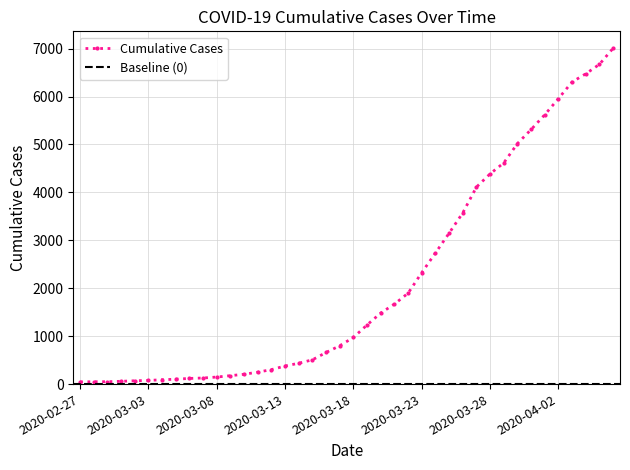

Rank the categories by value from lowest to highest.

2020-02-27, 2020-02-28, 2020-02-29, 2020-03-01, 2020-03-02, 2020-03-03, 2020-03-04, 2020-03-05, 2020-03-06, 2020-03-07, 2020-03-08, 2020-03-09, 2020-03-10, 2020-03-11, 2020-03-12, 2020-03-13, 2020-03-14, 2020-03-15, 2020-03-16, 2020-03-17, 2020-03-18, 2020-03-19, 2020-03-20, 2020-03-21, 2020-03-22, 2020-03-23, 2020-03-24, 2020-03-25, 2020-03-26, 2020-03-27, 2020-03-28, 2020-03-29, 2020-03-30, 2020-03-31, 2020-04-01, 2020-04-02, 2020-04-03, 2020-04-04, 2020-04-05, 2020-04-06